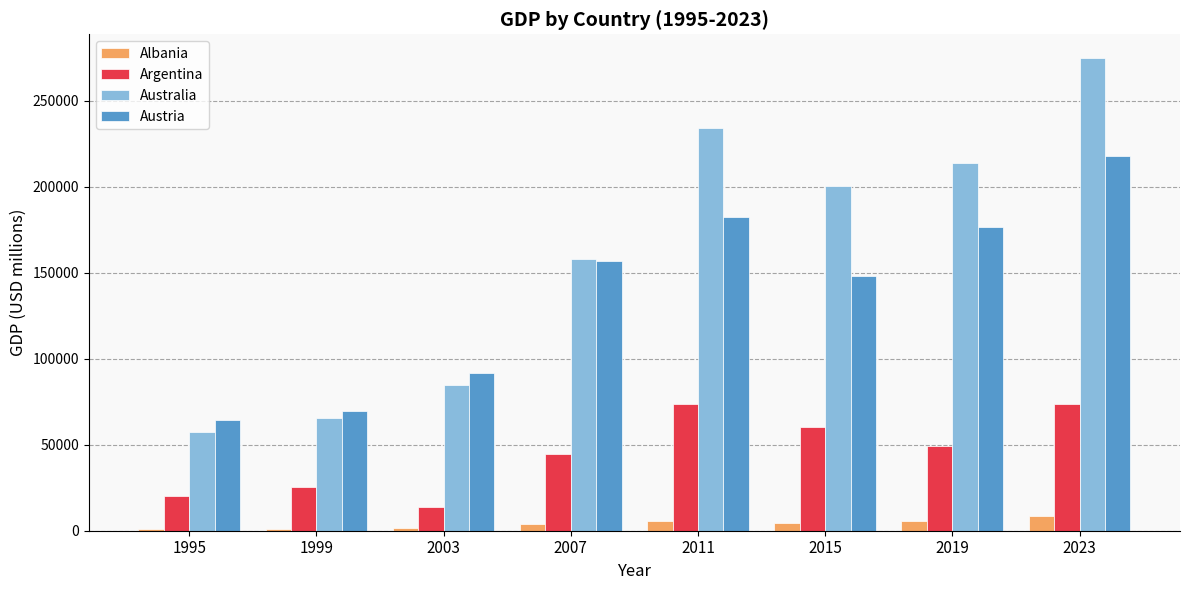

Does the chart contain stacked bars?

No